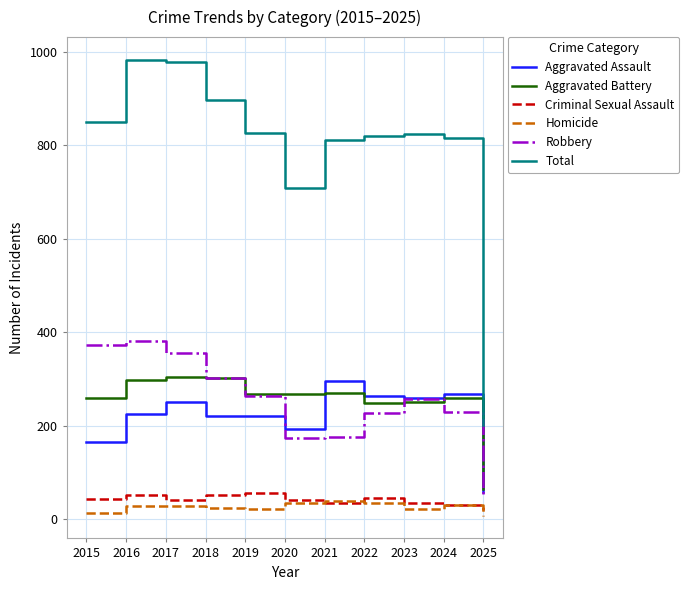

What is the average value of the Aggravated Battery series?

254